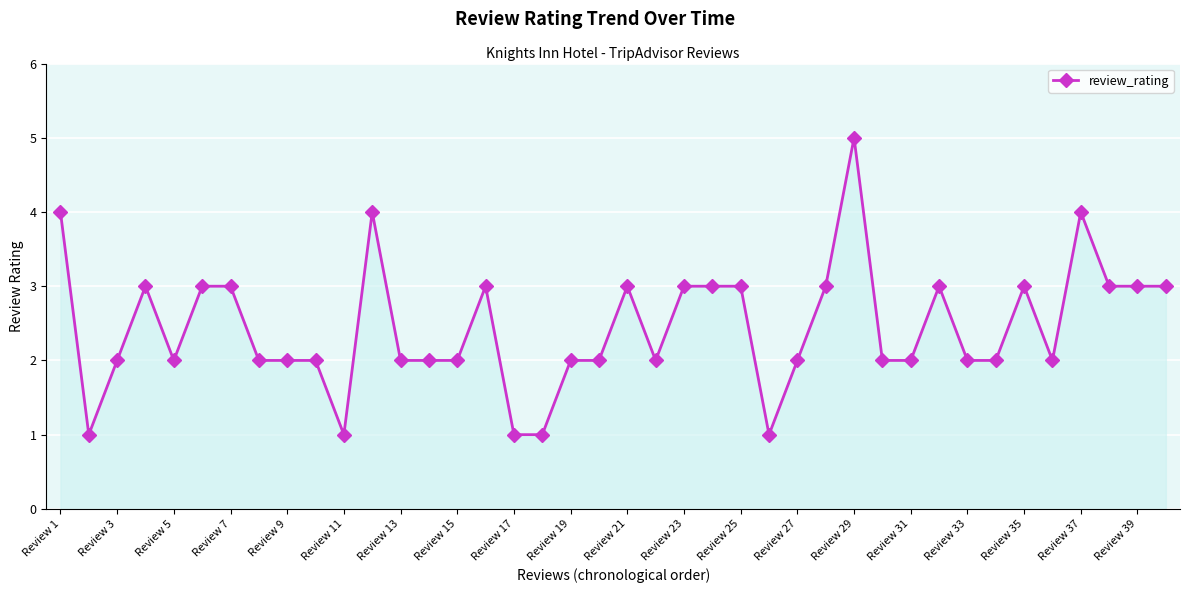

True or false: the data has more than 0 interior local peaks.

True